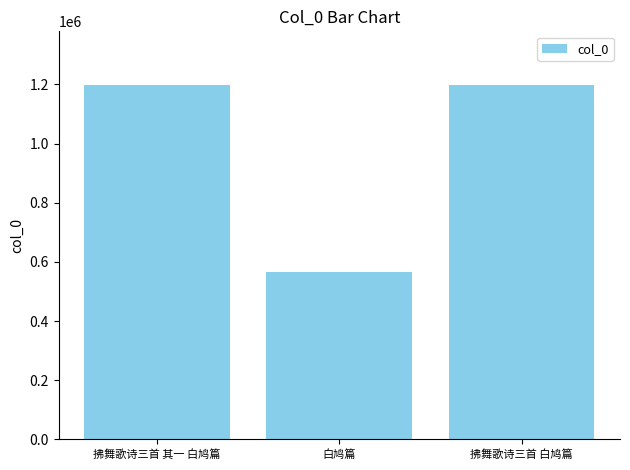

How many series are shown in this chart?

1